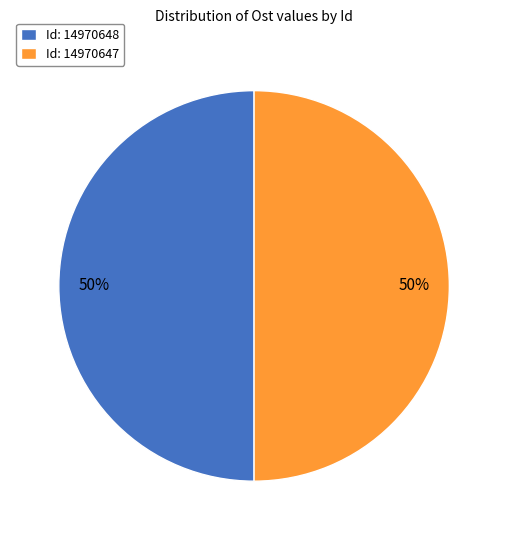

What percentage is the Id: 14970648 slice, to the nearest percent?

50%